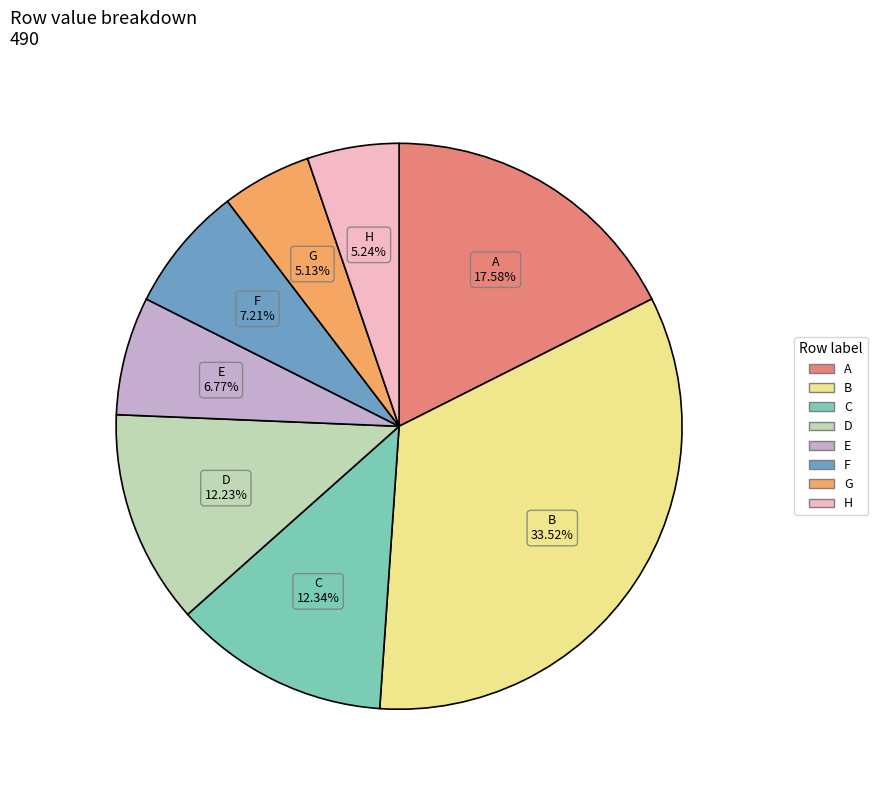

How many segments does this pie chart have?

8